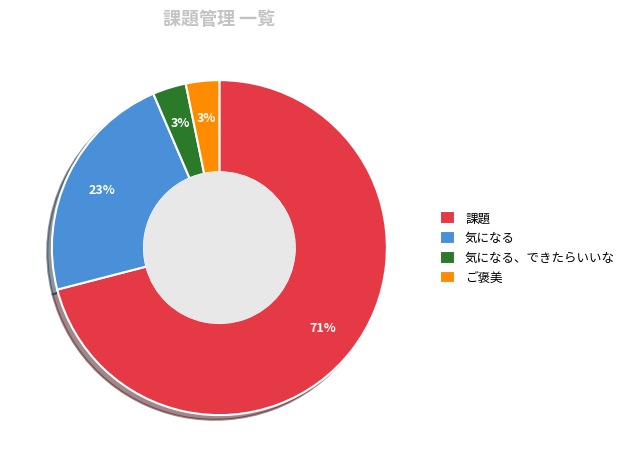

True or false: 気になる、できたらいいな accounts for 12% of the total.

False